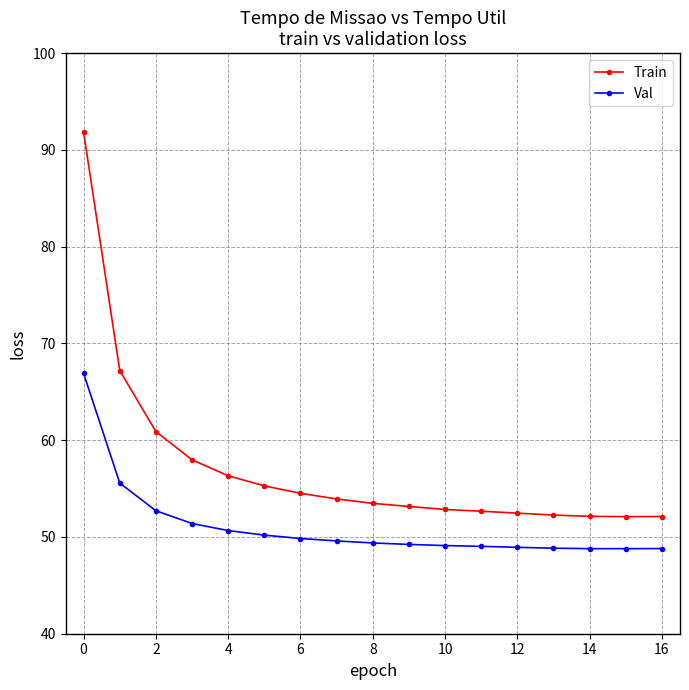

True or false: Val and Train cross at least once.

False